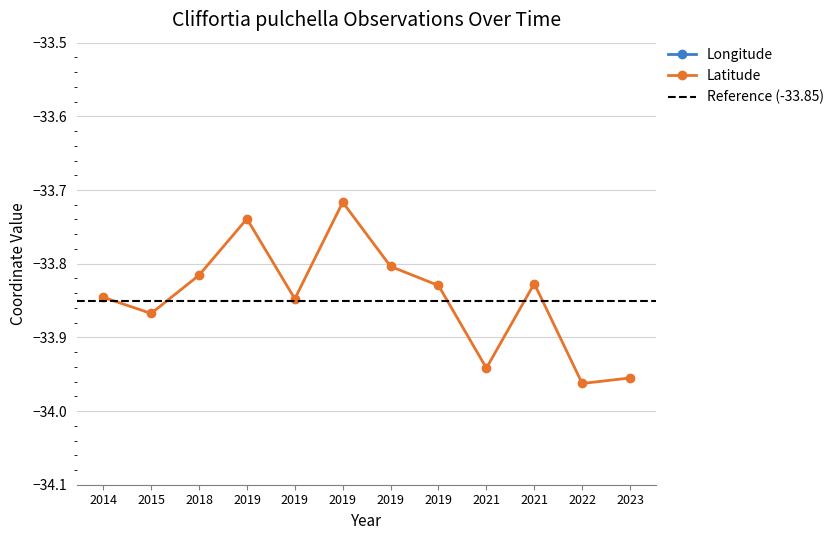

Which has a higher value, 2019 or 2014?

2014